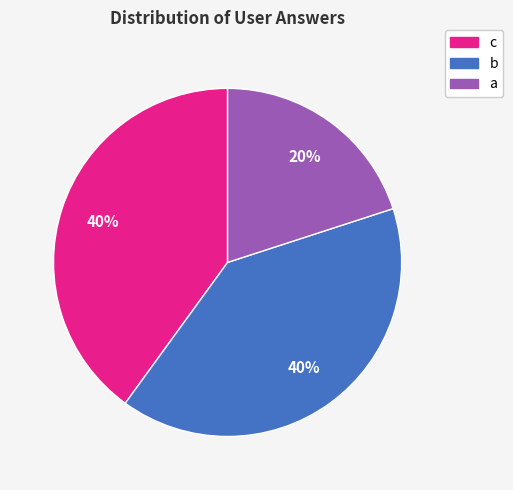

Does b account for over 50% of the chart?

No